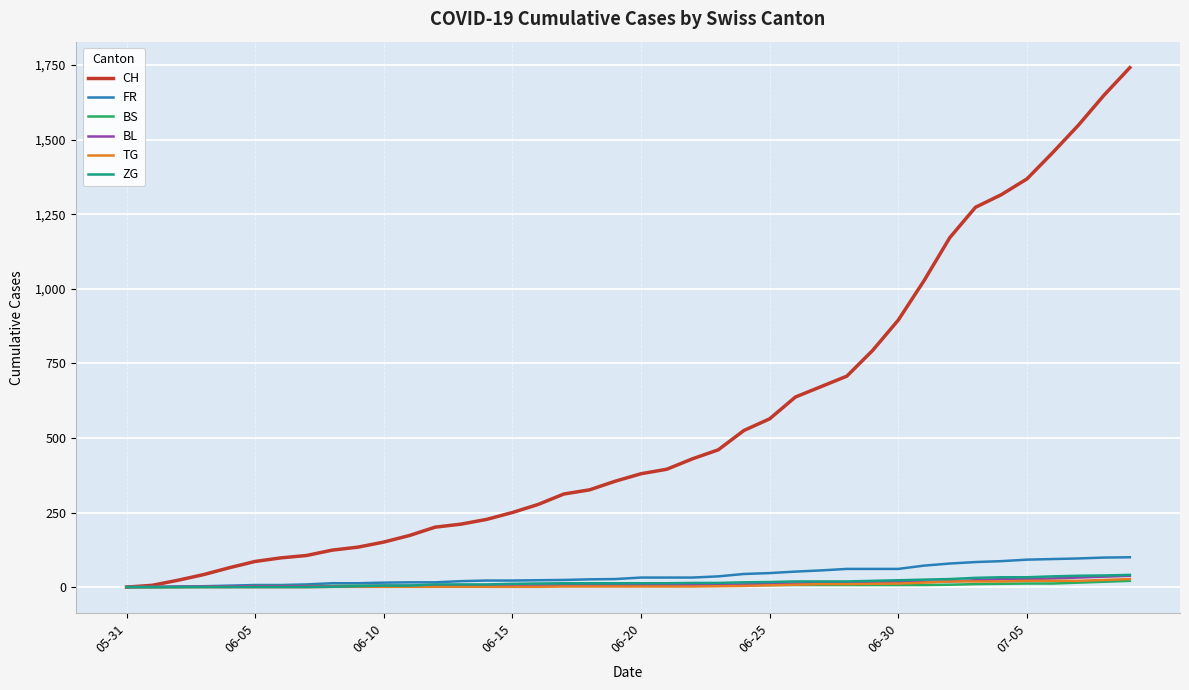

Which series has the widest spread of values?

CH